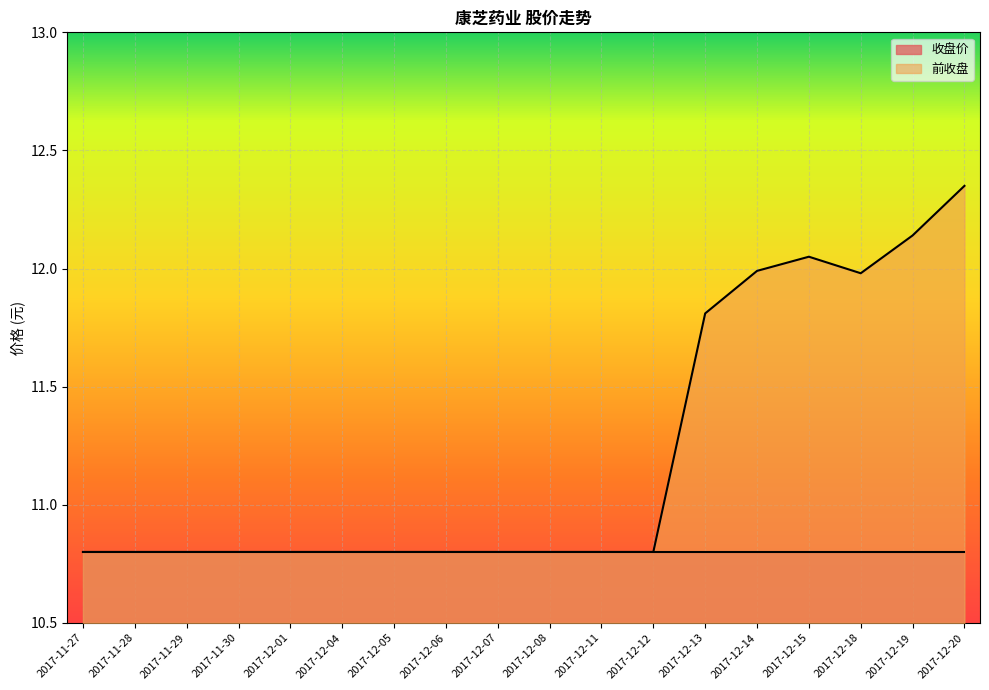

At which label is the value closest to 11?

2017-11-27